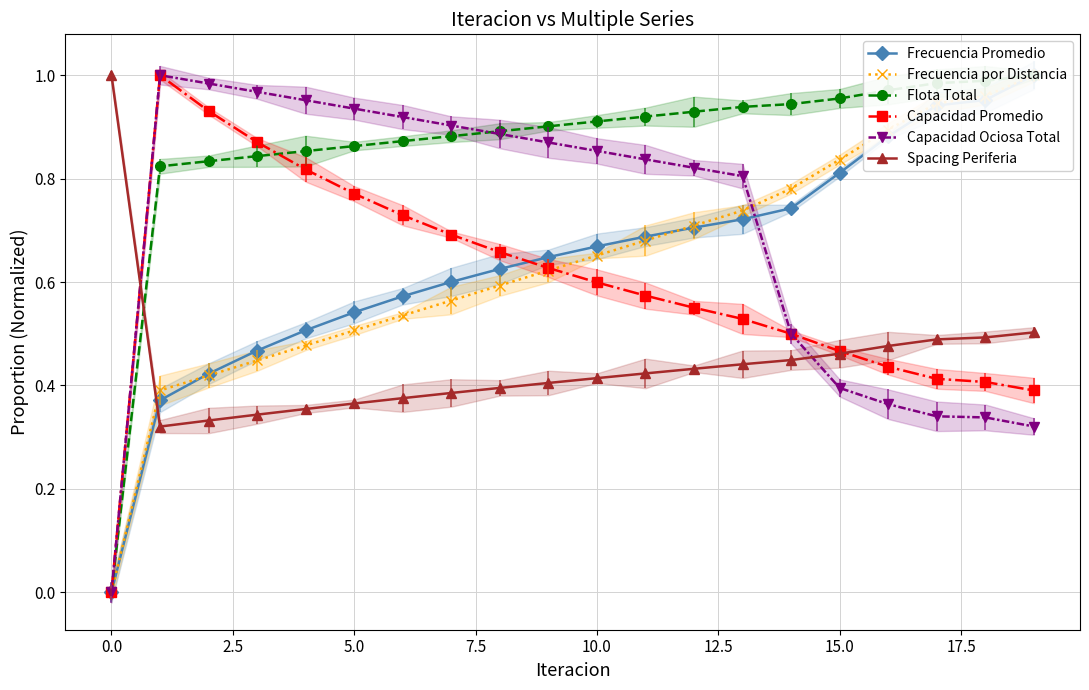

The value of Capacidad Promedio at 10 is 0.6. True or false?

True